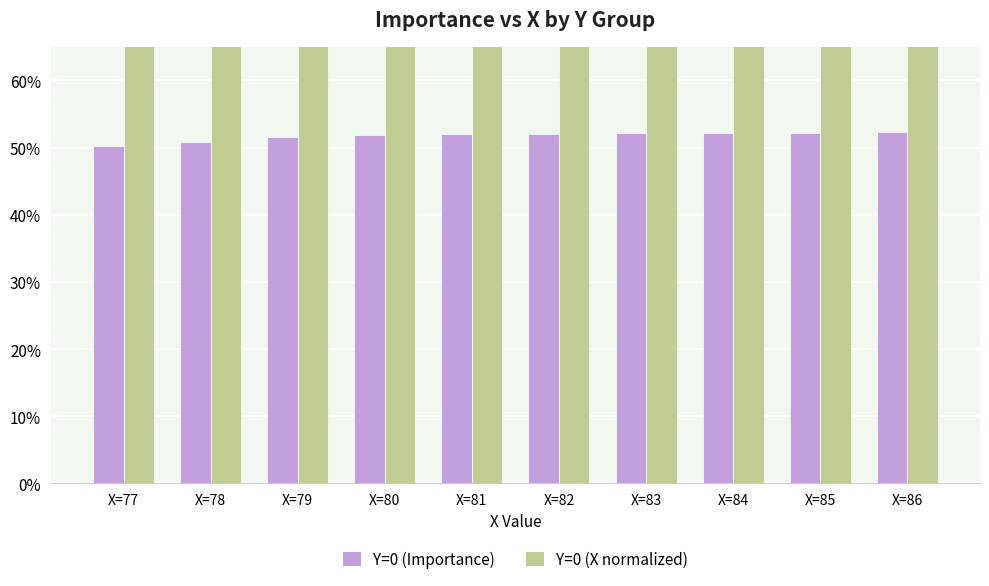

Count the number of categories in the chart.

10